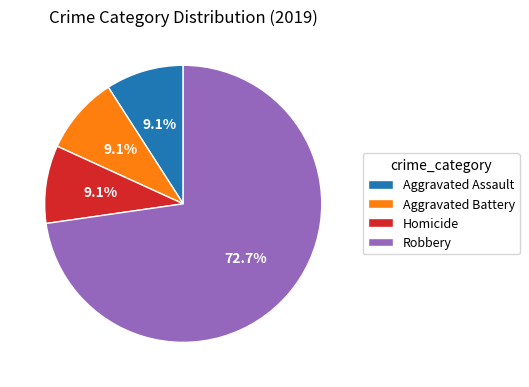

Which has a higher value, Robbery or Aggravated Assault?

Robbery